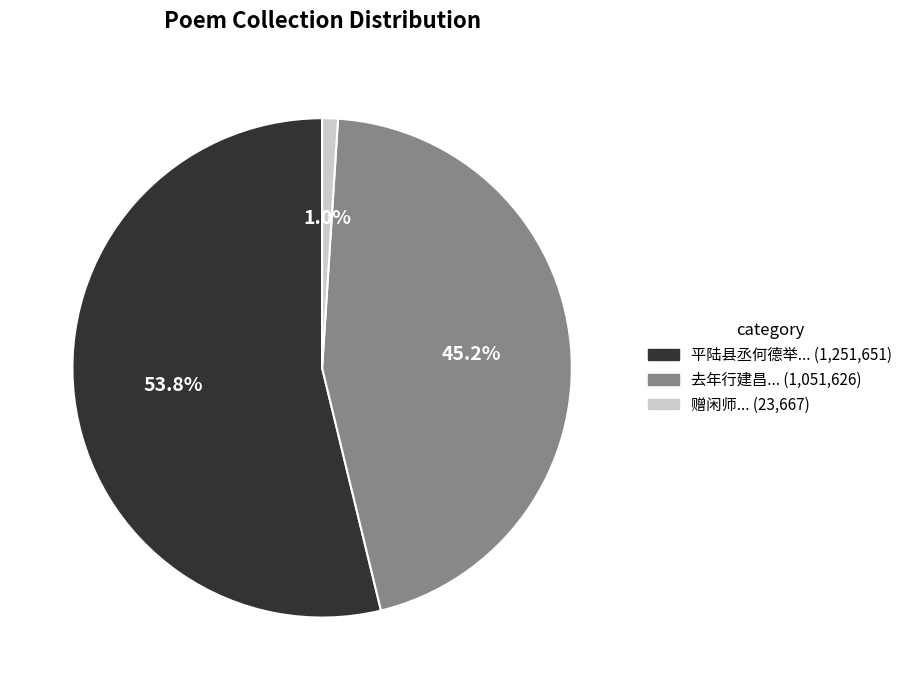

Does any single category account for the majority?

Yes